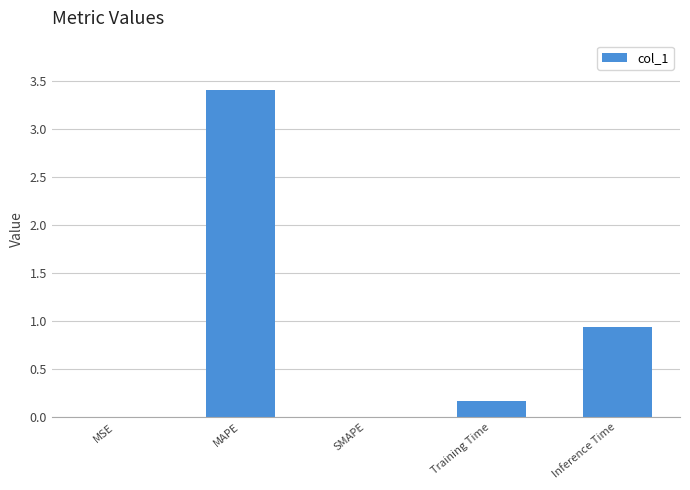

Which category has the highest value across all series?

MAPE